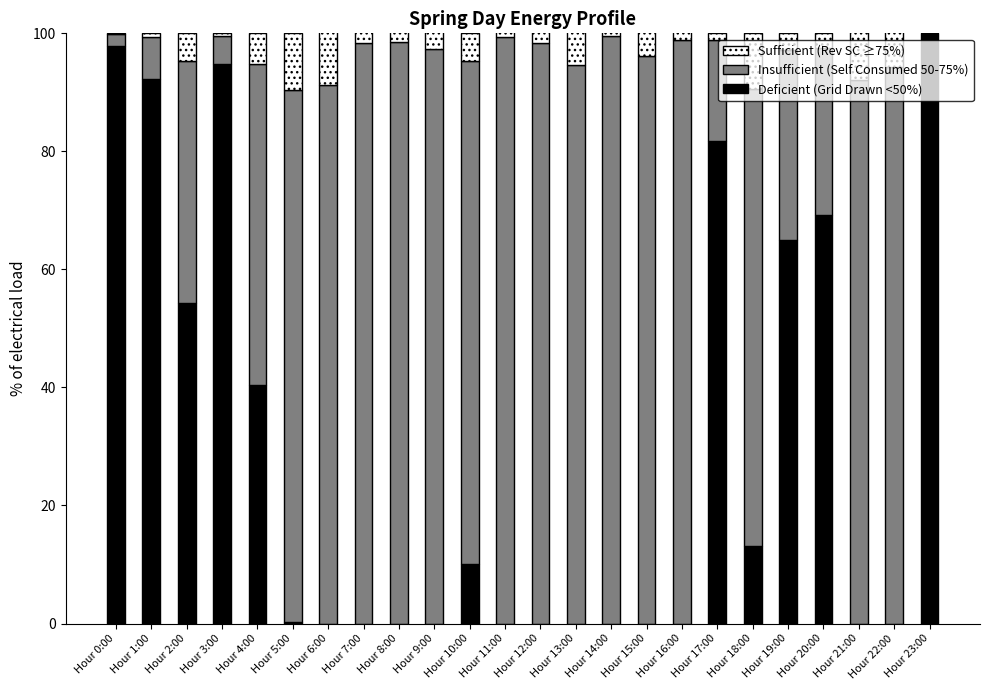

What is the average value of the Grid Drawn (not self-consumed) series?

30.0